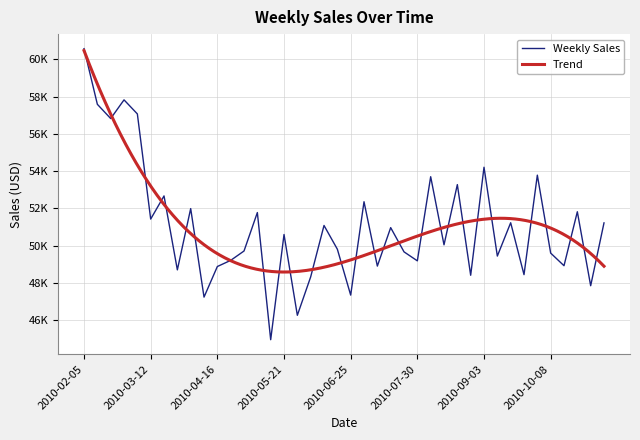

List the labels in order of value, smallest first.

2010-05-14, 2010-05-28, 2010-04-09, 2010-06-25, 2010-10-29, 2010-06-04, 2010-08-27, 2010-09-24, 2010-03-26, 2010-04-16, 2010-07-09, 2010-10-15, 2010-07-30, 2010-04-23, 2010-09-10, 2010-10-08, 2010-07-23, 2010-04-30, 2010-06-18, 2010-08-13, 2010-05-21, 2010-07-16, 2010-06-11, 2010-11-05, 2010-09-17, 2010-03-12, 2010-05-07, 2010-10-22, 2010-04-02, 2010-07-02, 2010-03-19, 2010-08-20, 2010-08-06, 2010-10-01, 2010-09-03, 2010-02-19, 2010-03-05, 2010-02-12, 2010-02-26, 2010-02-05